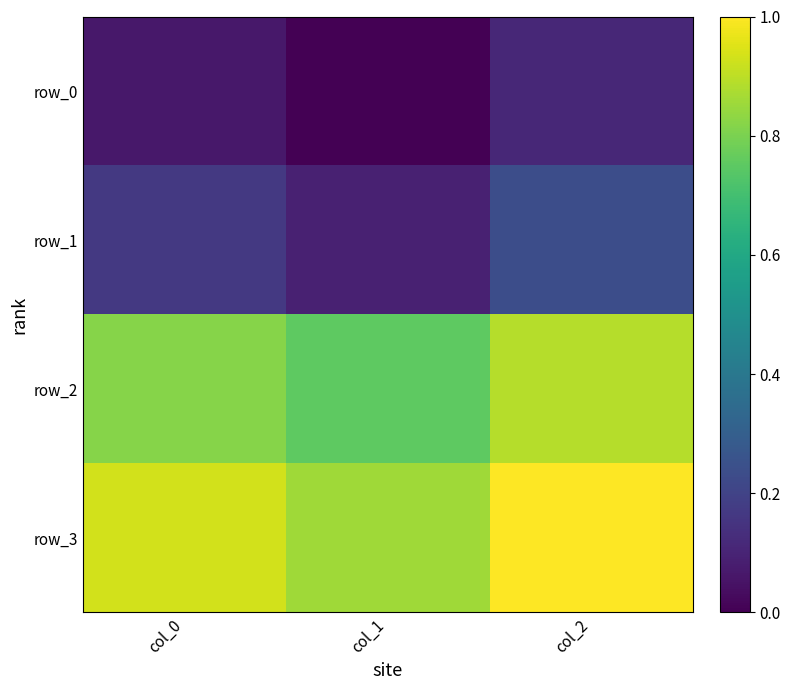

Between col_2 and col_0, which is larger?

col_2